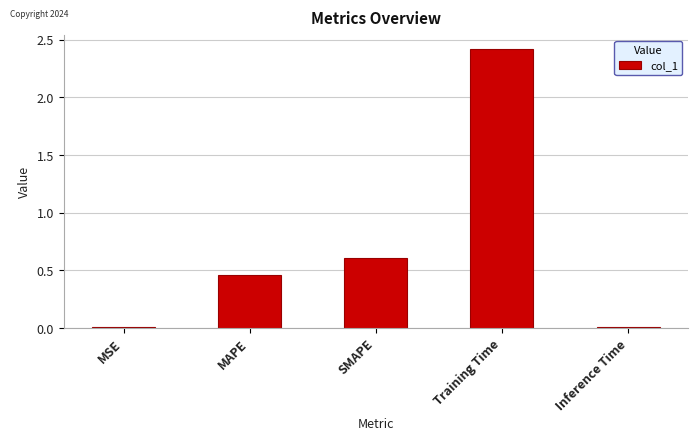

The value at Training Time is 2.4. True or false?

True